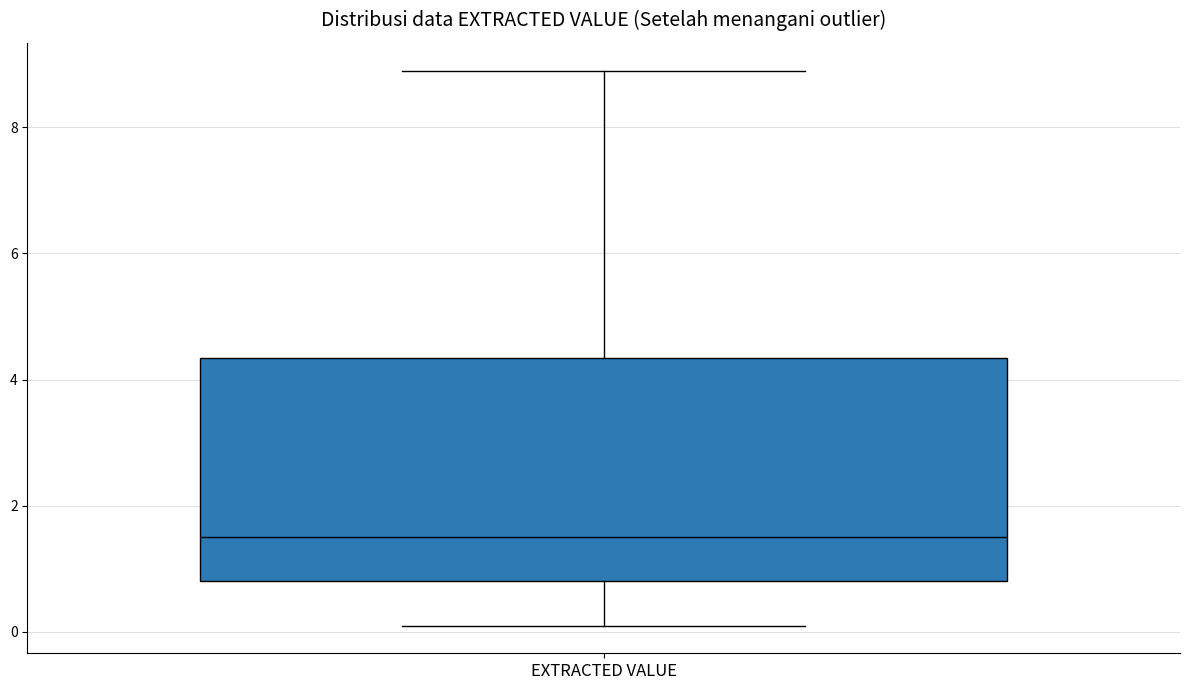

Read this box plot against the y-axis: the position of the median line, the range covered by the box, and the ends of both whiskers. The values are not printed on the chart, so give them approximately, as read against the axis.

median 1.6, box 0.8 to 4.4, whiskers 0.2 to 9.0